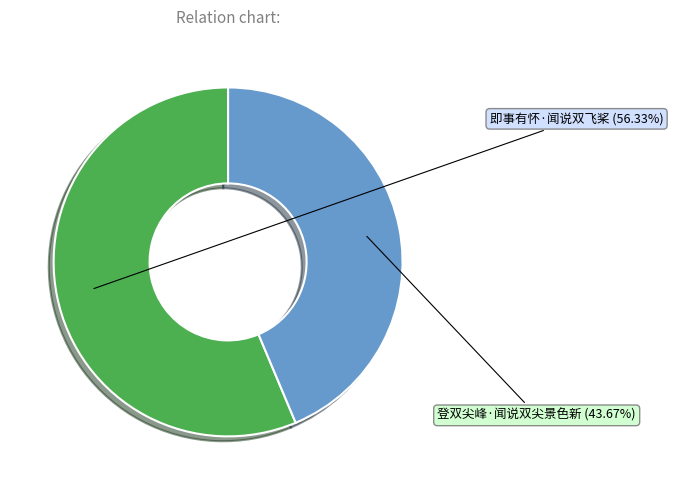

Is it true that 即事有怀·闻说双飞桨 is 66% of the pie?

False